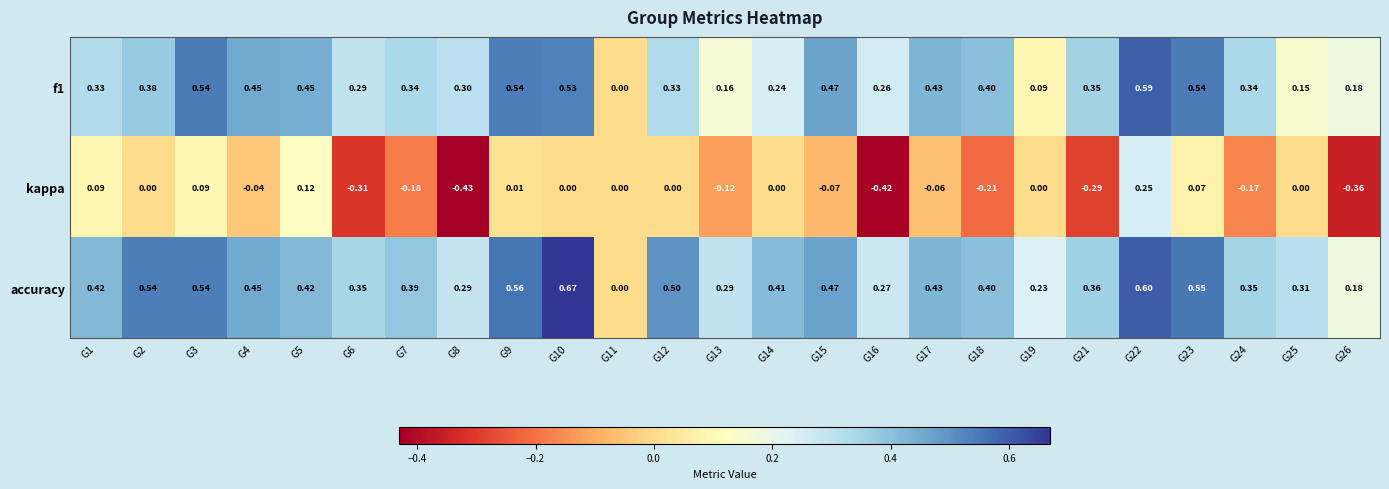

Which series has the largest total across all categories?

accuracy